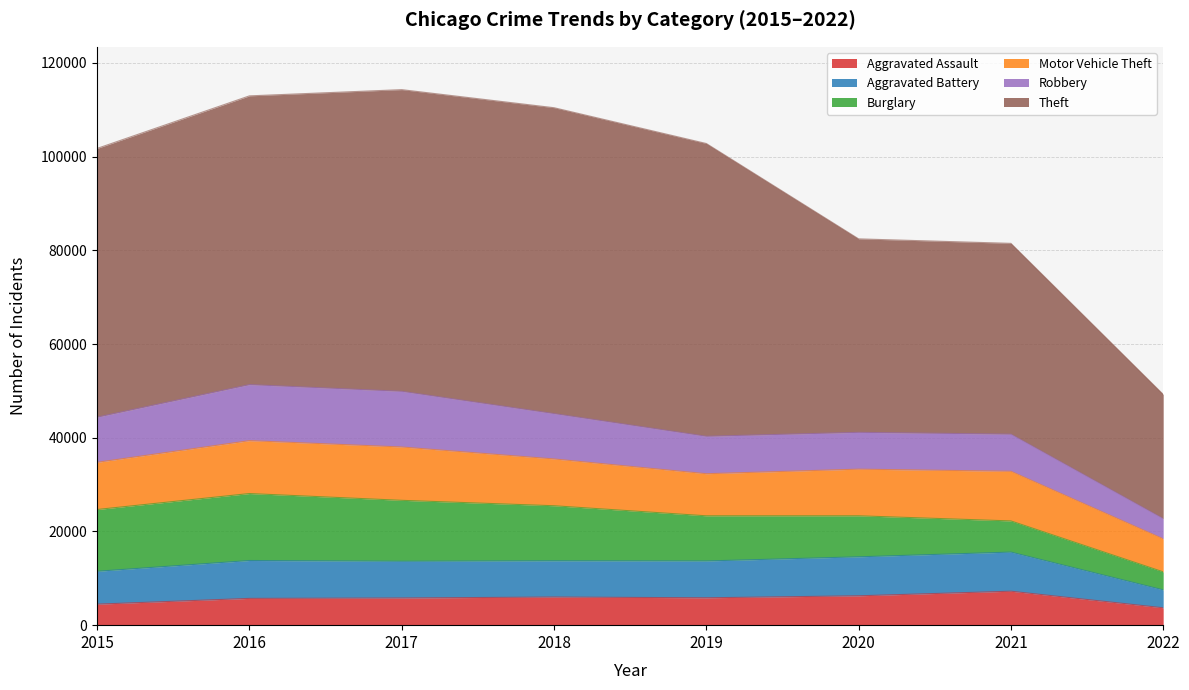

Where does the Aggravated Battery series first go above 7857?

2016